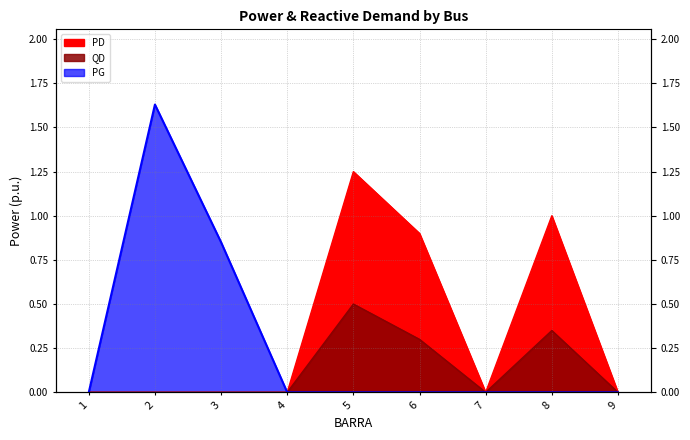

Count the number of data series in this chart.

3